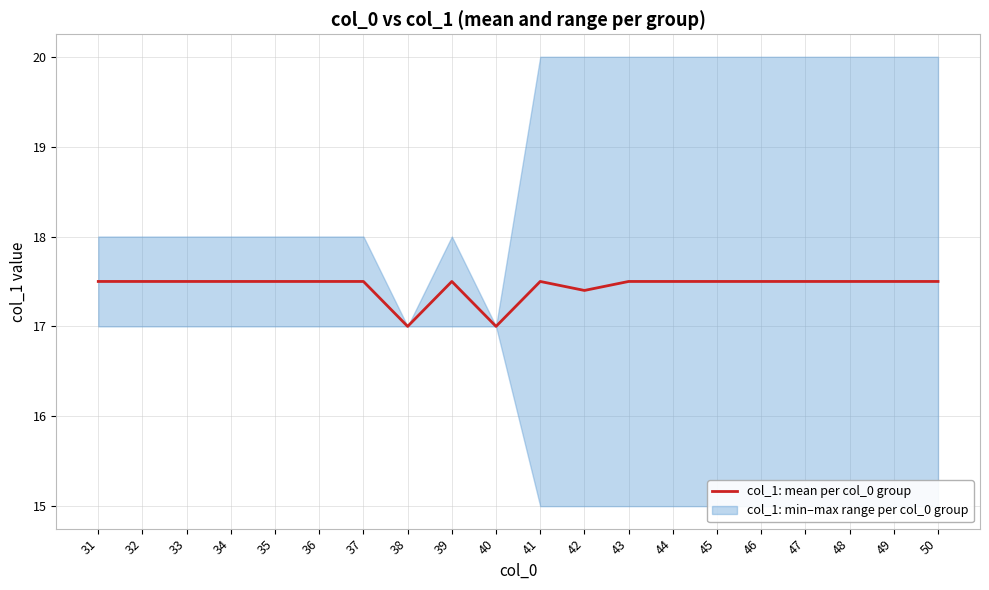

Reading left to right, extract all data points from this chart.

31=17.5	32=17.5	33=17.5	34=17.5	35=17.5	36=17.5	37=17.5	38=17.0	39=17.5	40=17.0	41=17.5	42=17.4	43=17.5	44=17.5	45=17.5	46=17.5	47=17.5	48=17.5	49=17.5	50=17.5